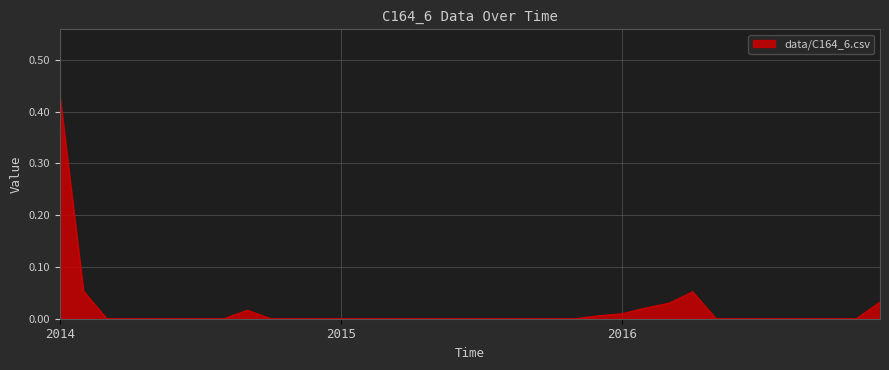

How many lines are shown in the chart?

1